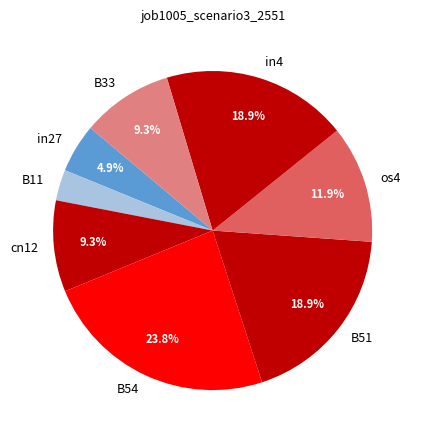

How many segments does this pie chart have?

8